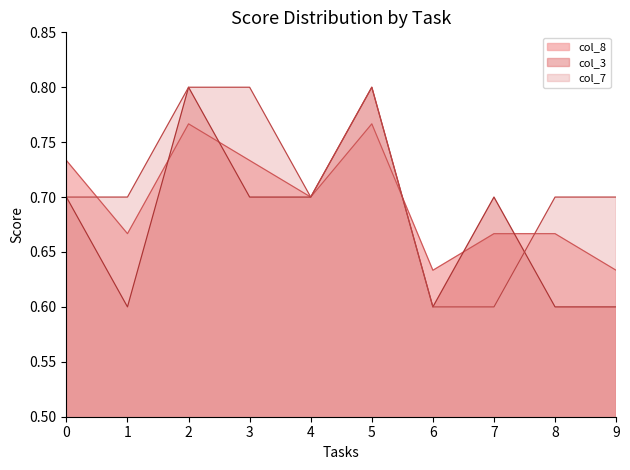

How many times do col_3 and col_8 cross each other?

6